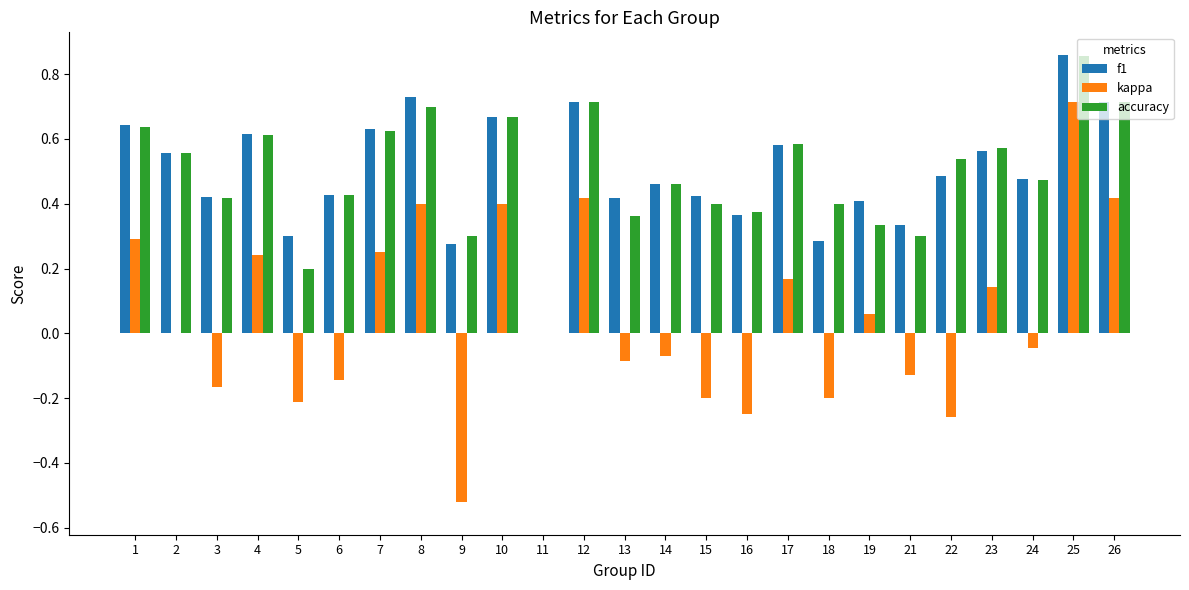

The accuracy series shows 0.7 at 10. True or false?

True